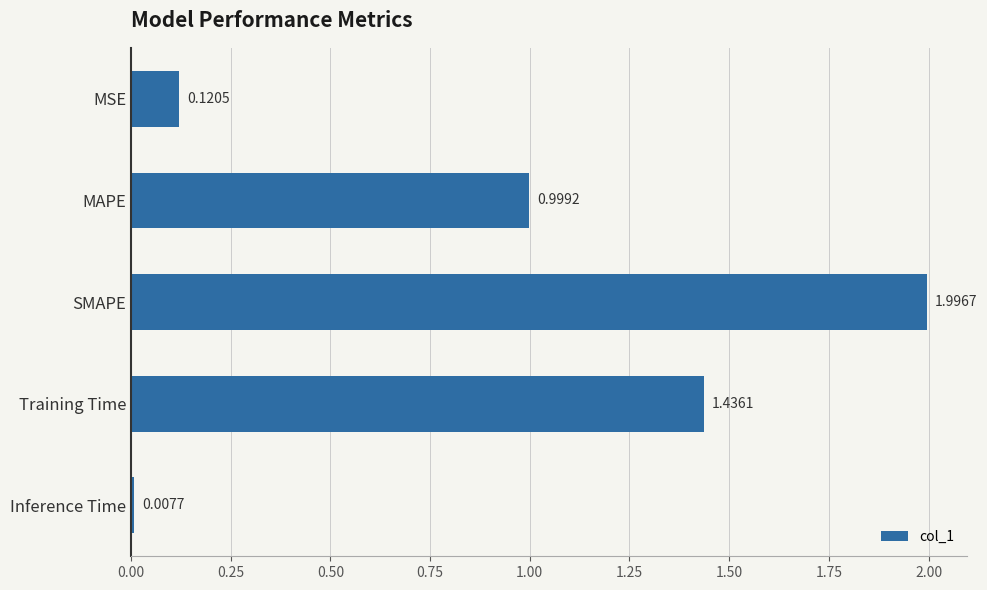

Where is the data nearest to the value 1?

MAPE